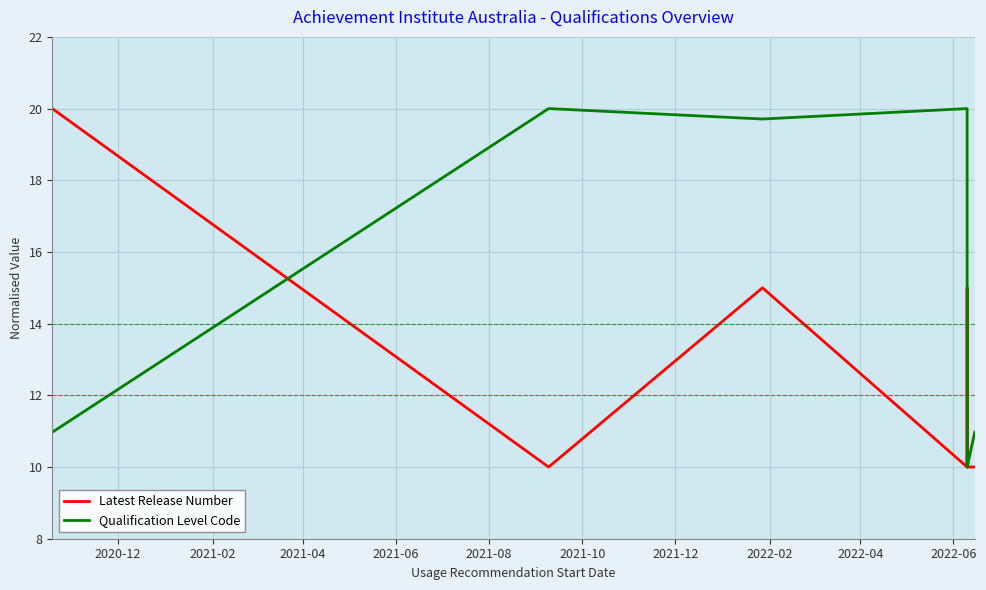

In Latest Release Number, how many points are higher than both neighbors (excluding endpoints)?

1